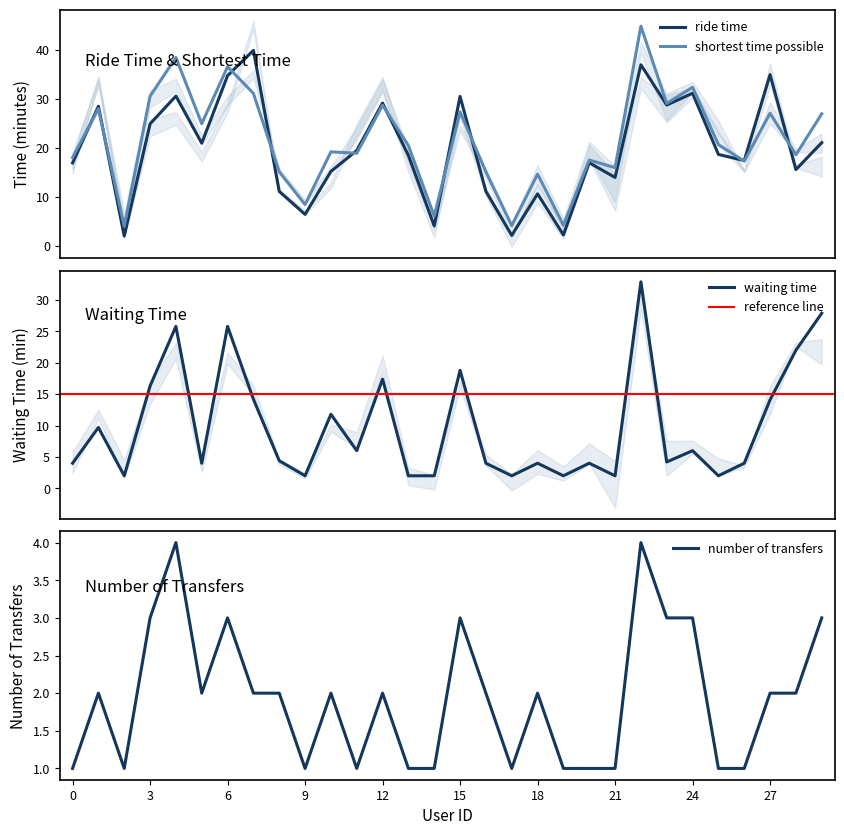

At which label does shortest time possible reach its minimum?

2